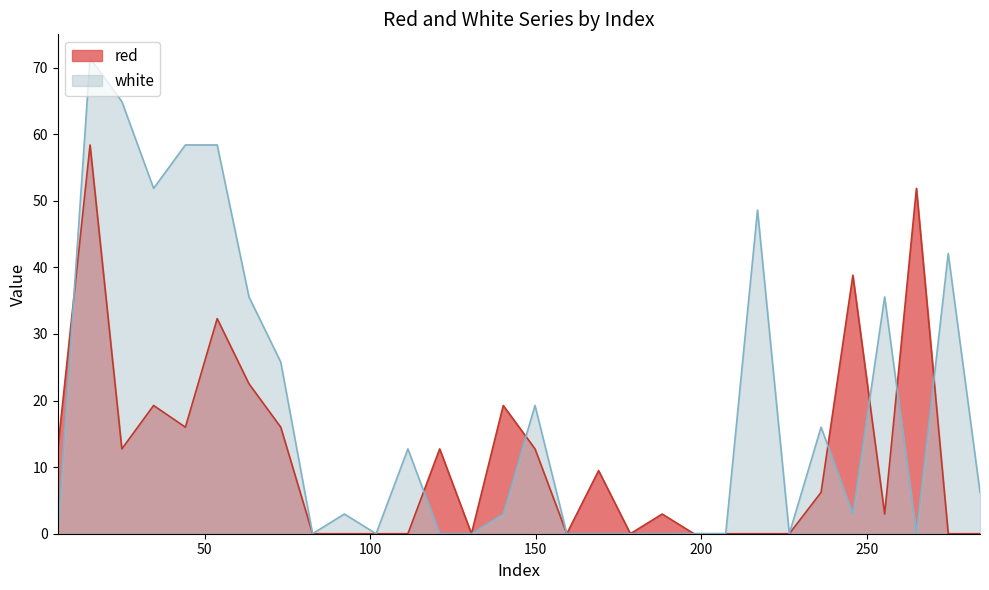

Reading left to right, extract all data points from this chart.

red: 5.656=12.7	15.4=58.4	25.0=12.7	34.6=19.3	44.2=16.0	53.8=32.3	63.4=22.5	73.0=16.0	82.6=0.0	92.2=0.0	101.8=0.0	111.4=0.0	121.0=12.7	130.6=0.0	140.2=19.3	149.8=12.7	159.4=0.0	169.0=9.5	178.6=0.0	188.2=3.0	197.8=0.0	207.4=0.0	217.0=0.0	226.6=0.0	236.2=6.2	245.8=38.8	255.4=3.0	265.0=51.9	274.6=0.0	284.2=0.0
white: 5.656=0.0	15.4=71.4	25.0=64.9	34.6=51.9	44.2=58.4	53.8=58.4	63.4=35.6	73.0=25.8	82.6=0.0	92.2=3.0	101.8=0.0	111.4=12.7	121.0=0.0	130.6=0.0	140.2=3.0	149.8=19.3	159.4=0.0	169.0=0.0	178.6=0.0	188.2=0.0	197.8=0.0	207.4=0.0	217.0=48.6	226.6=0.0	236.2=16.0	245.8=3.0	255.4=35.6	265.0=0.0	274.6=42.1	284.2=6.2